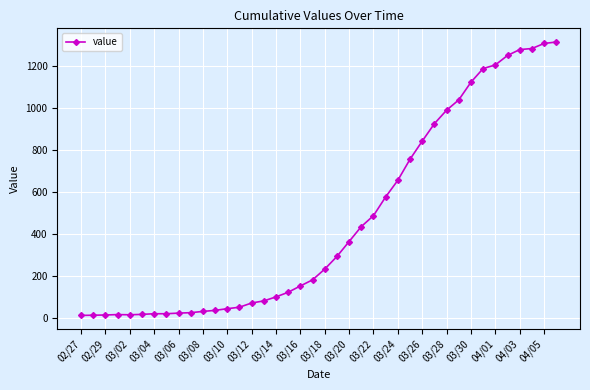

What is the sum of all values?

18584